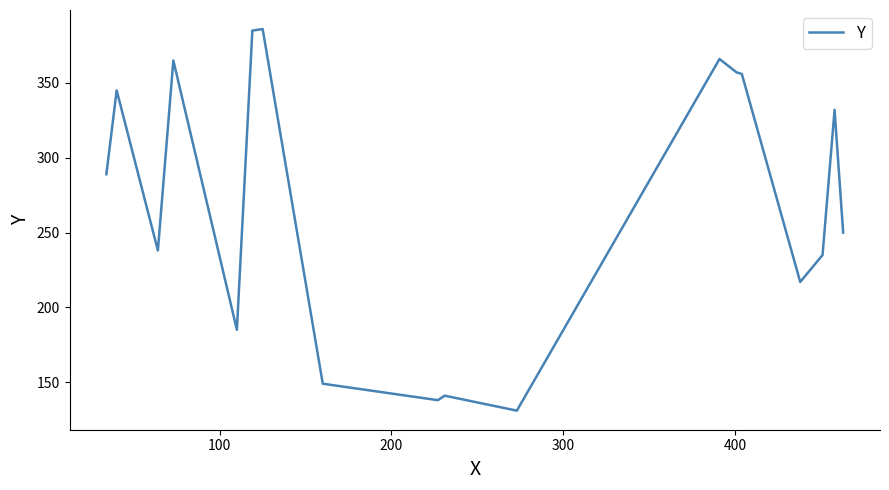

How many values are below 289?

9